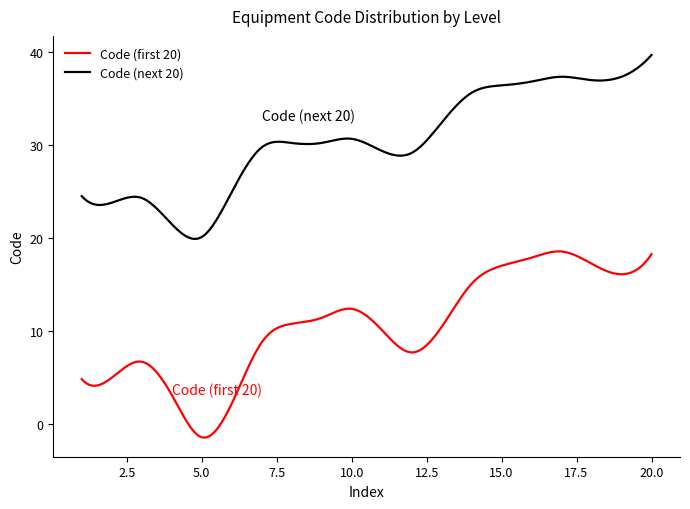

What is the maximum value for Code (next 20)?

39.6